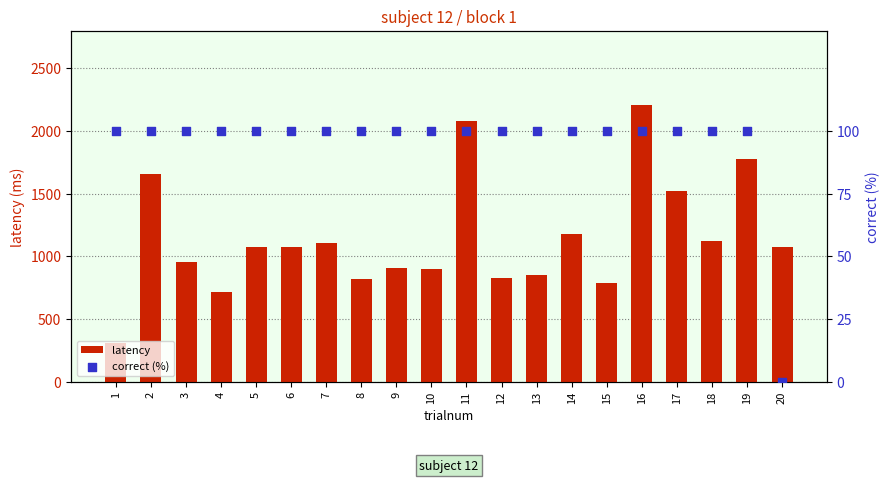

What is the total value across all series at 2?

1754